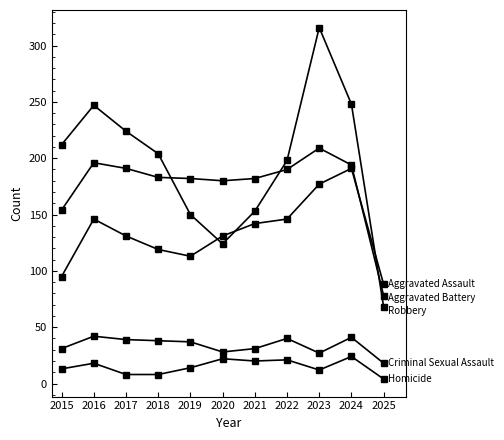

Count the number of data series in this chart.

5